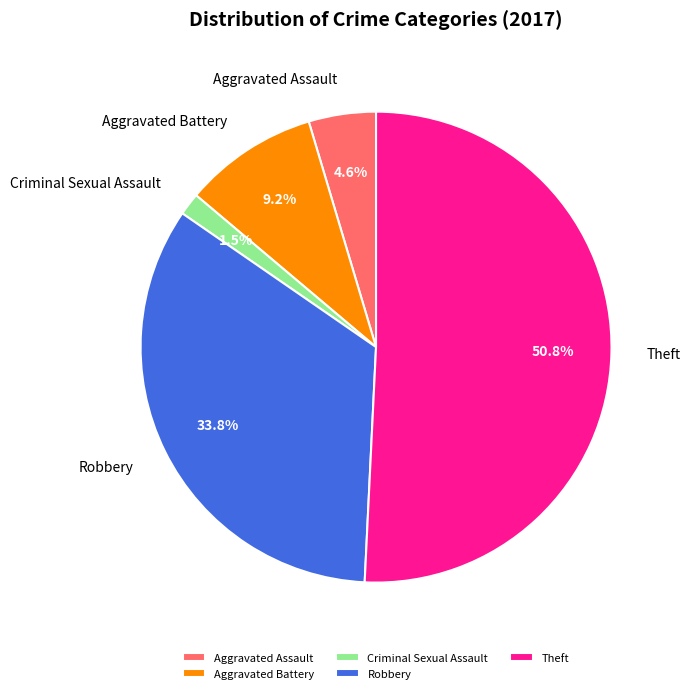

Count the number of slices in the pie.

5